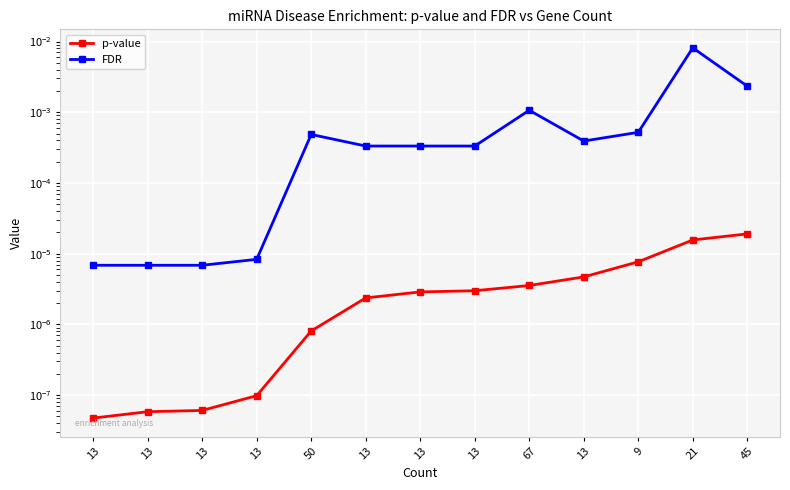

At which label does p-value reach its peak?

45